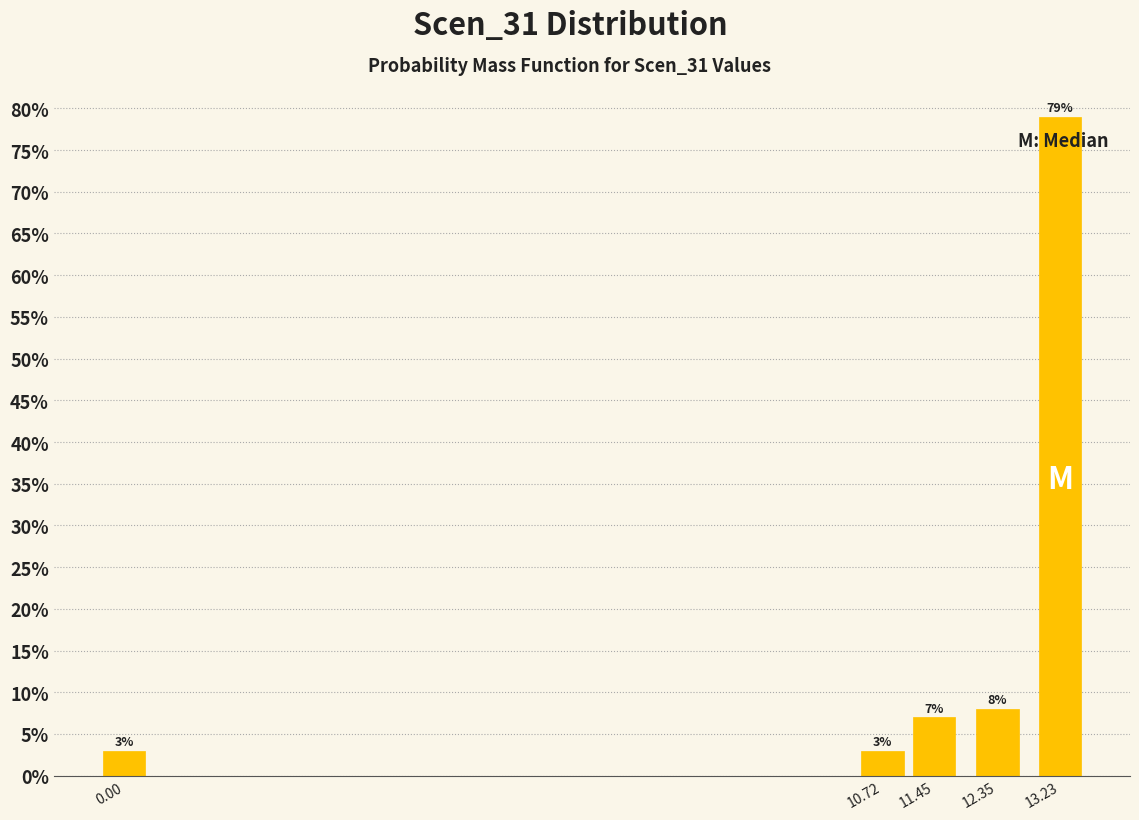

Reading left to right, extract all data points from this chart.

0.00=3.0	10.72=3.0	11.45=7.0	12.35=8.0	13.23=79.0